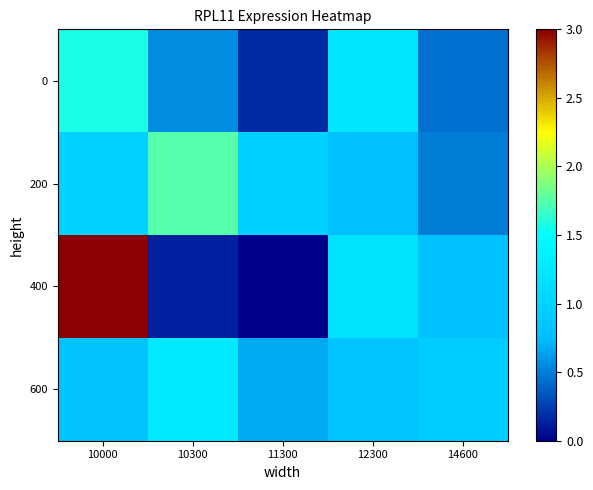

Reading left to right, list all the values displayed in this chart.

0: 10000=1.6	10300=0.6	11300=0.2	12300=1.2	14600=0.4
200: 10000=1.0	10300=1.7	11300=1.0	12300=0.8	14600=0.5
400: 10000=3.0	10300=0.1	11300=0.0	12300=1.2	14600=0.8
600: 10000=0.8	10300=1.3	11300=0.7	12300=0.8	14600=0.9